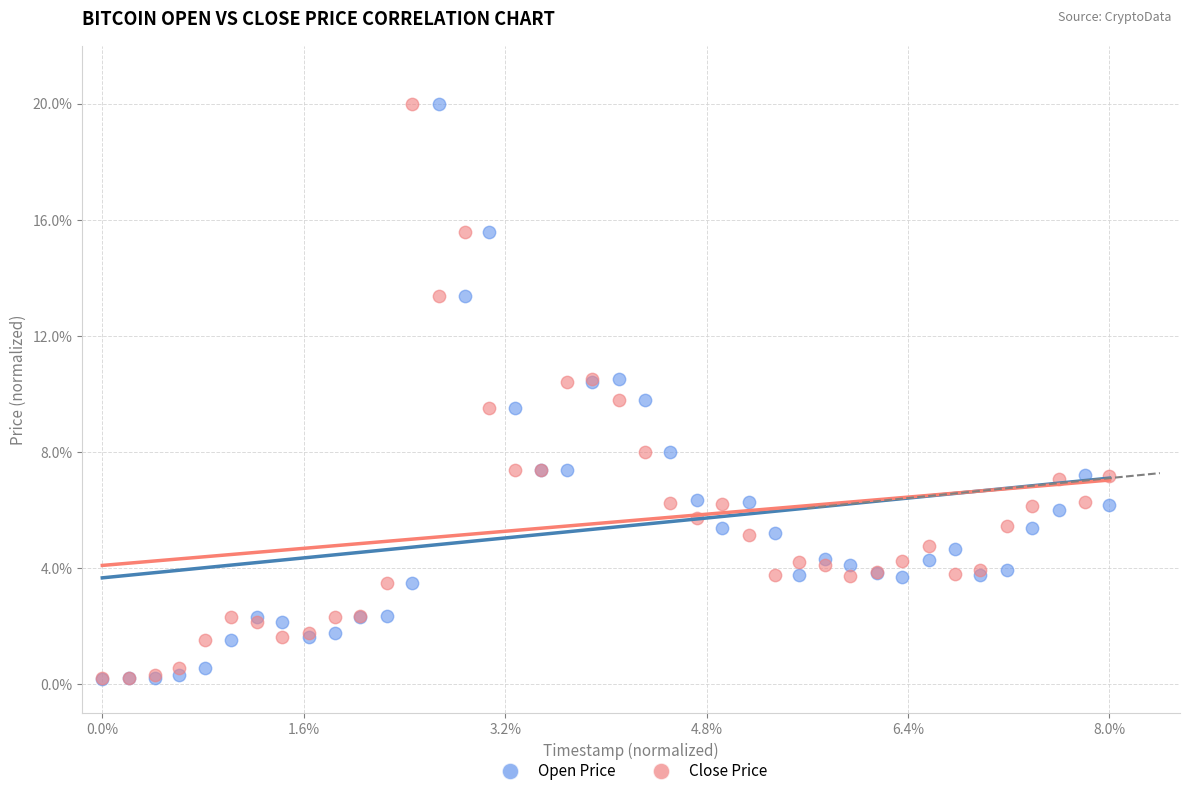

What are all the series names shown in the legend?

Open Price, Close Price